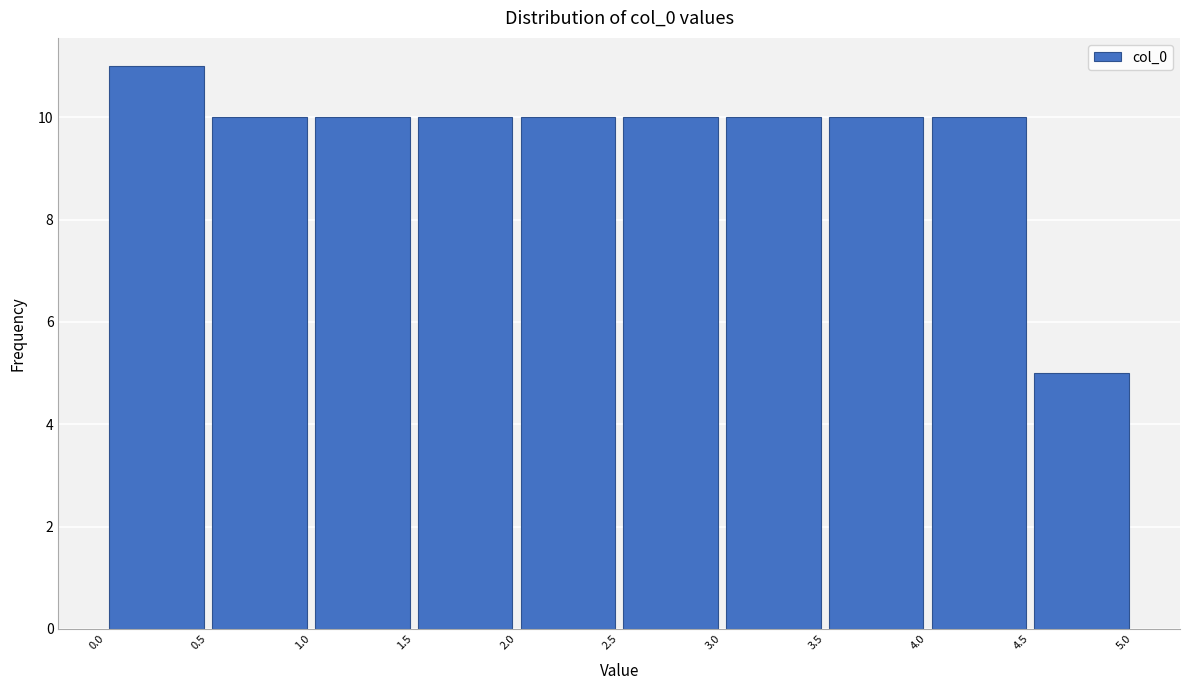

Which range on the x-axis has the tallest bar?

0.0 to 0.5